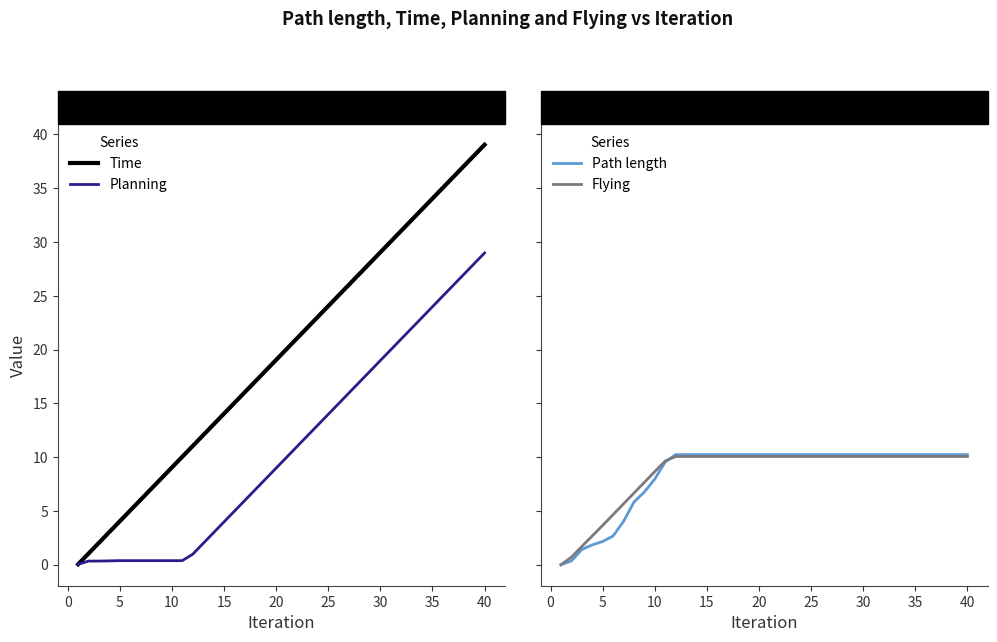

True or false: Time has more than 0 interior local peaks.

False